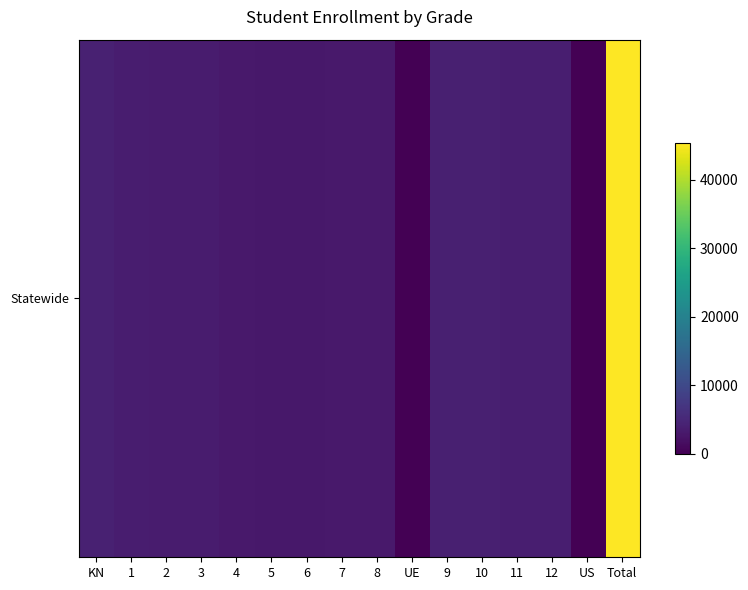

What is the change in value from 1 to UE?

-3579